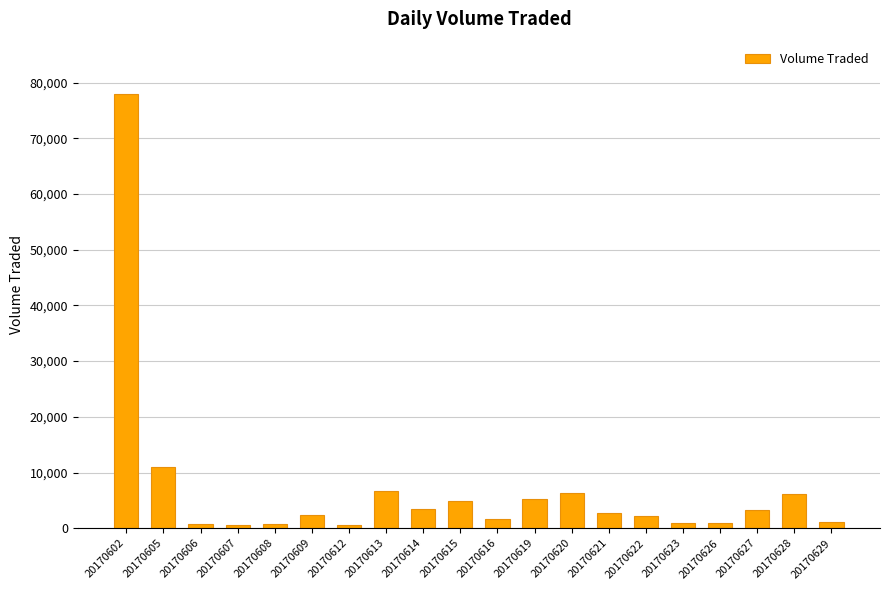

What is the sum of all values?

139300